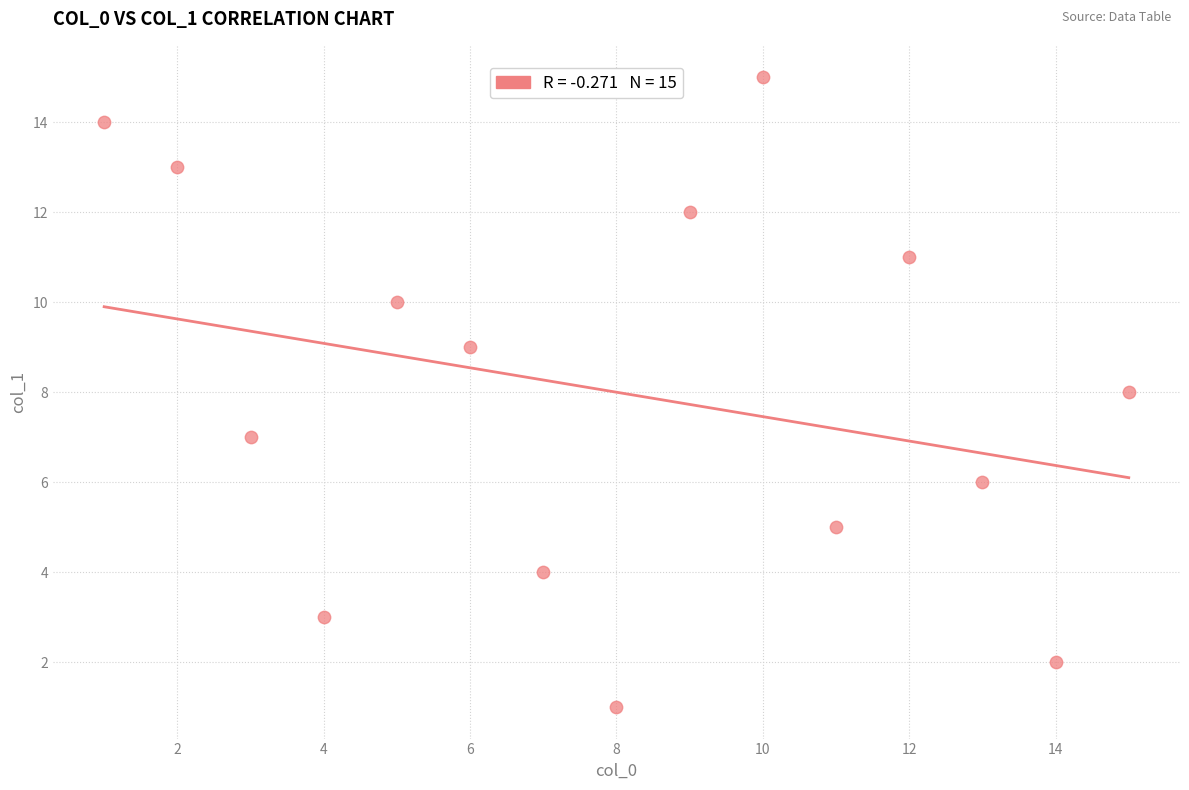

What is the range of Y values (max minus min)?

14